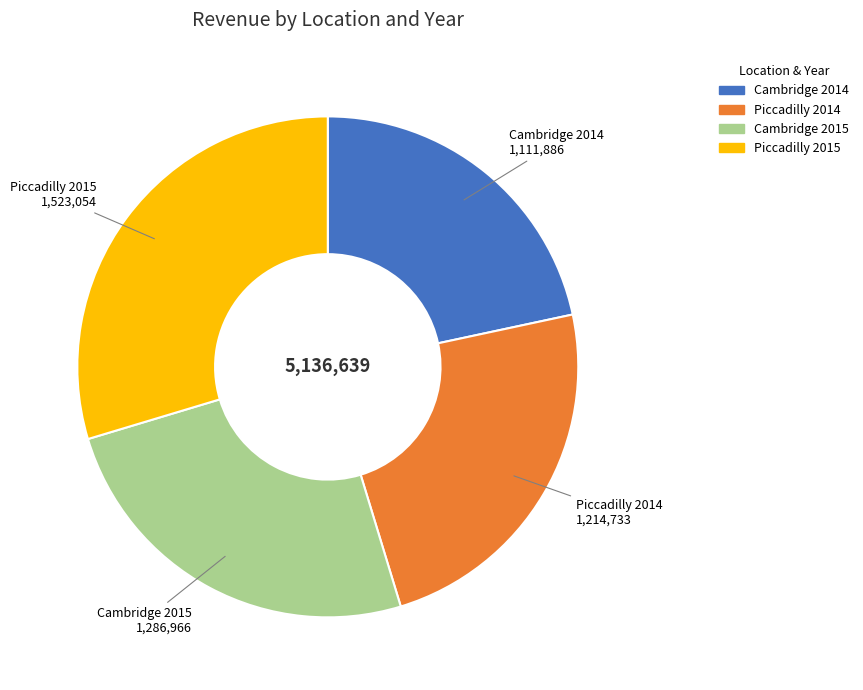

The Piccadilly 2014 slice represents 17% of the pie. True or false?

False